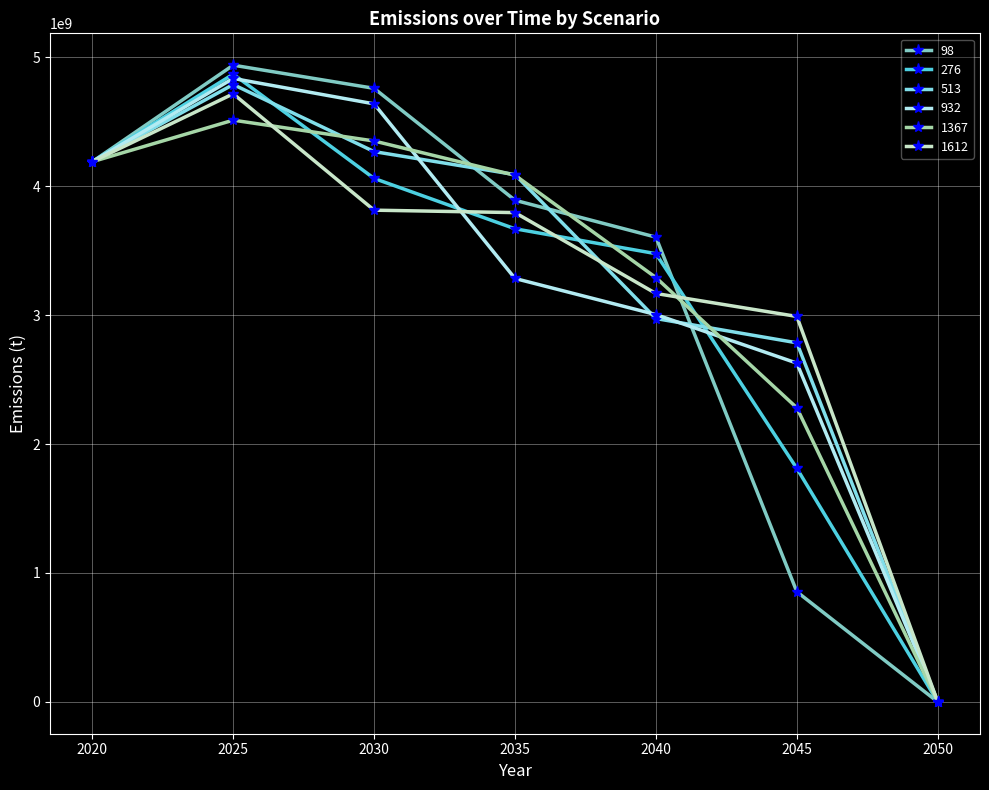

What is the maximum value for 932?

4835101811.4